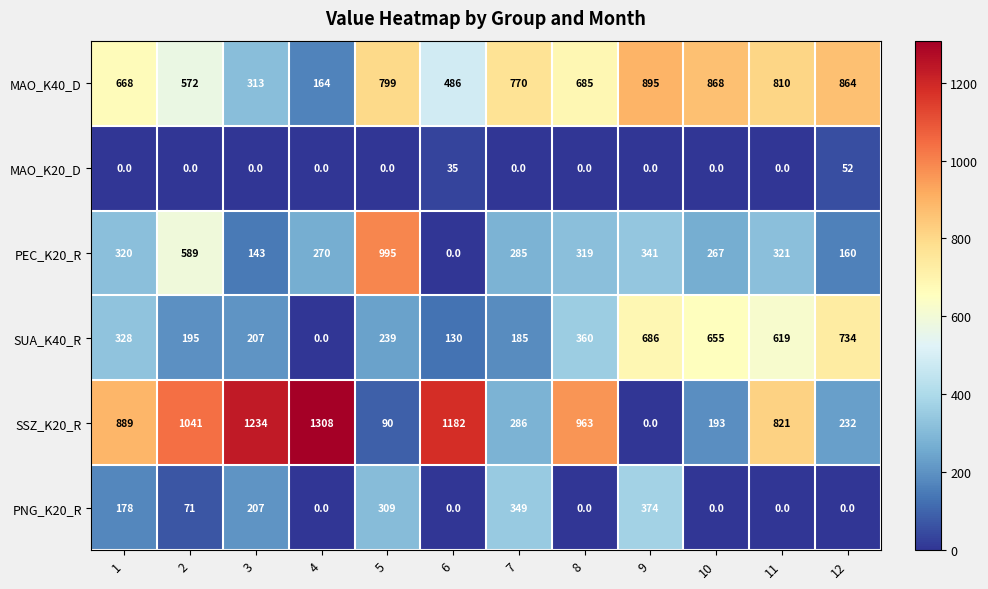

At which category is the sum across all series the highest?

11